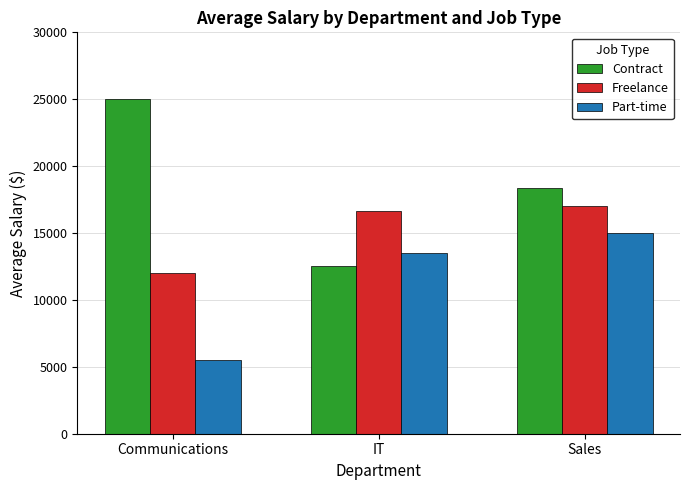

Where is Part-time nearest to the value 10250?

IT